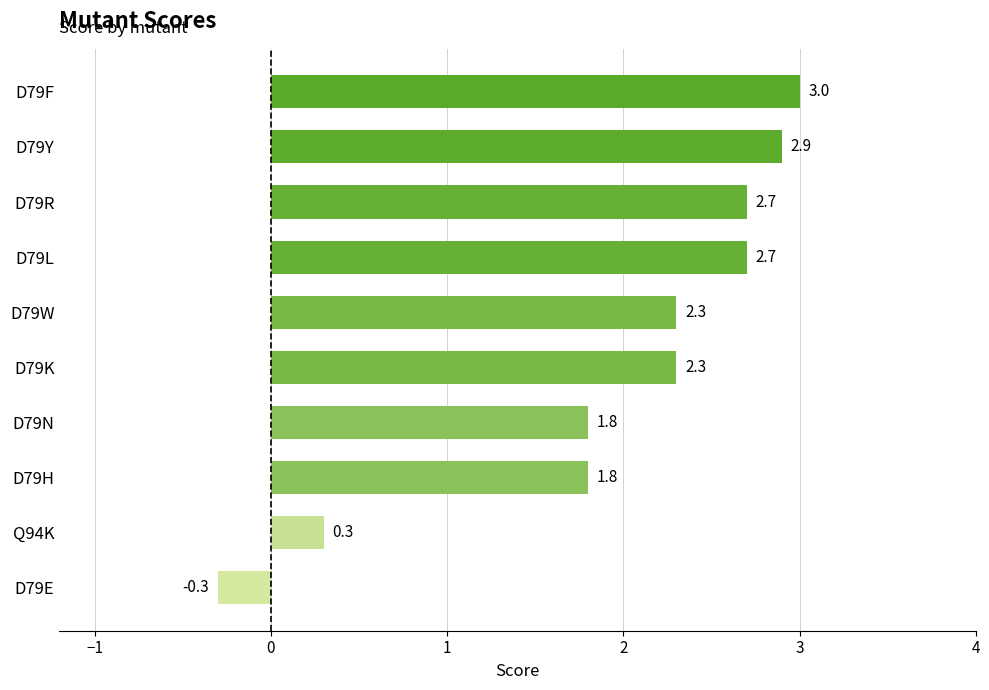

How many bars are there in total?

10